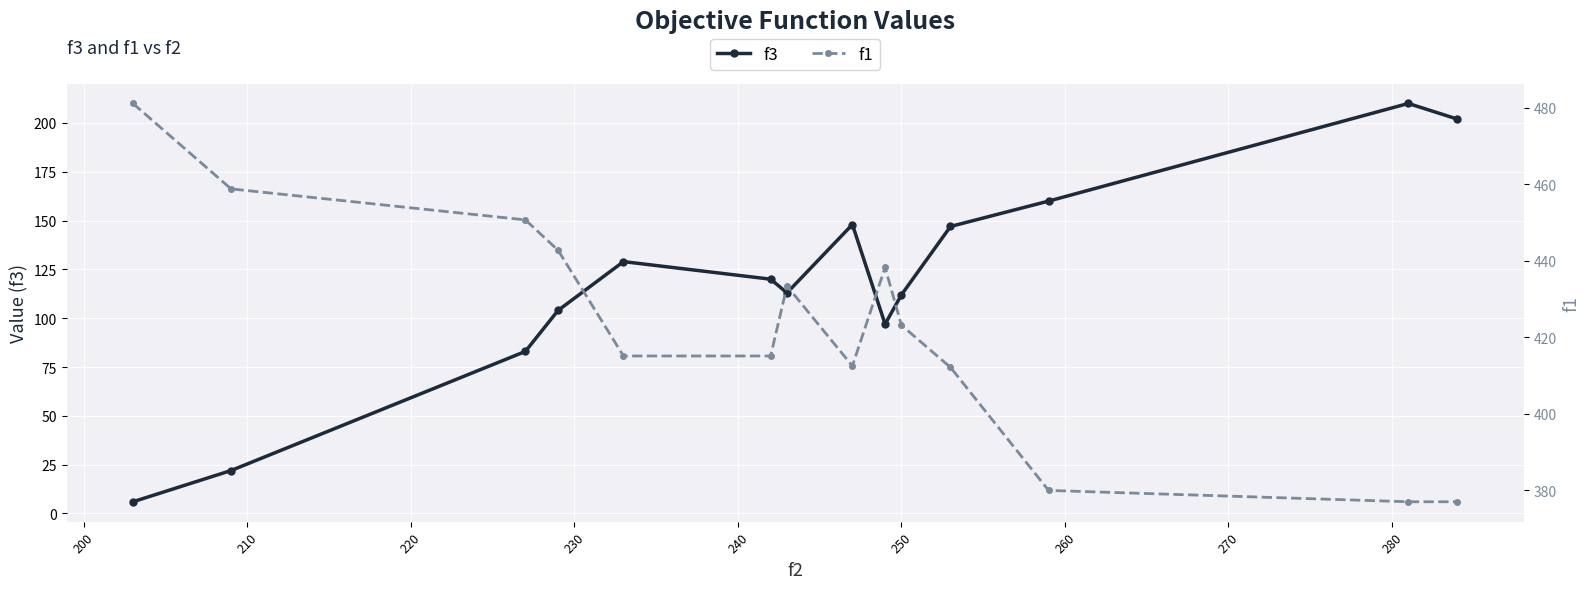

In f3, how many points are lower than both neighbors (excluding endpoints)?

2